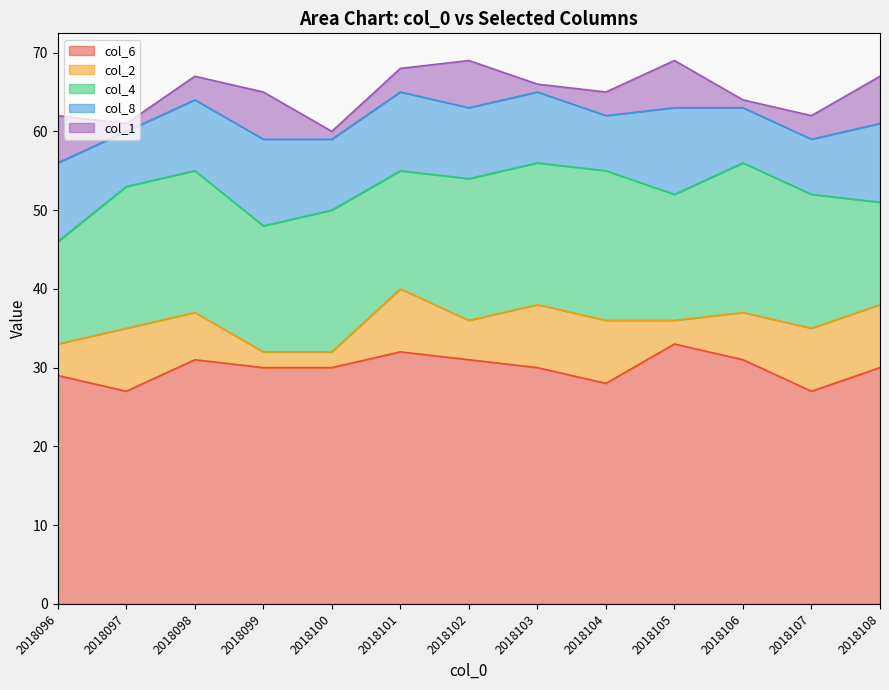

What is the maximum value for col_1?

6